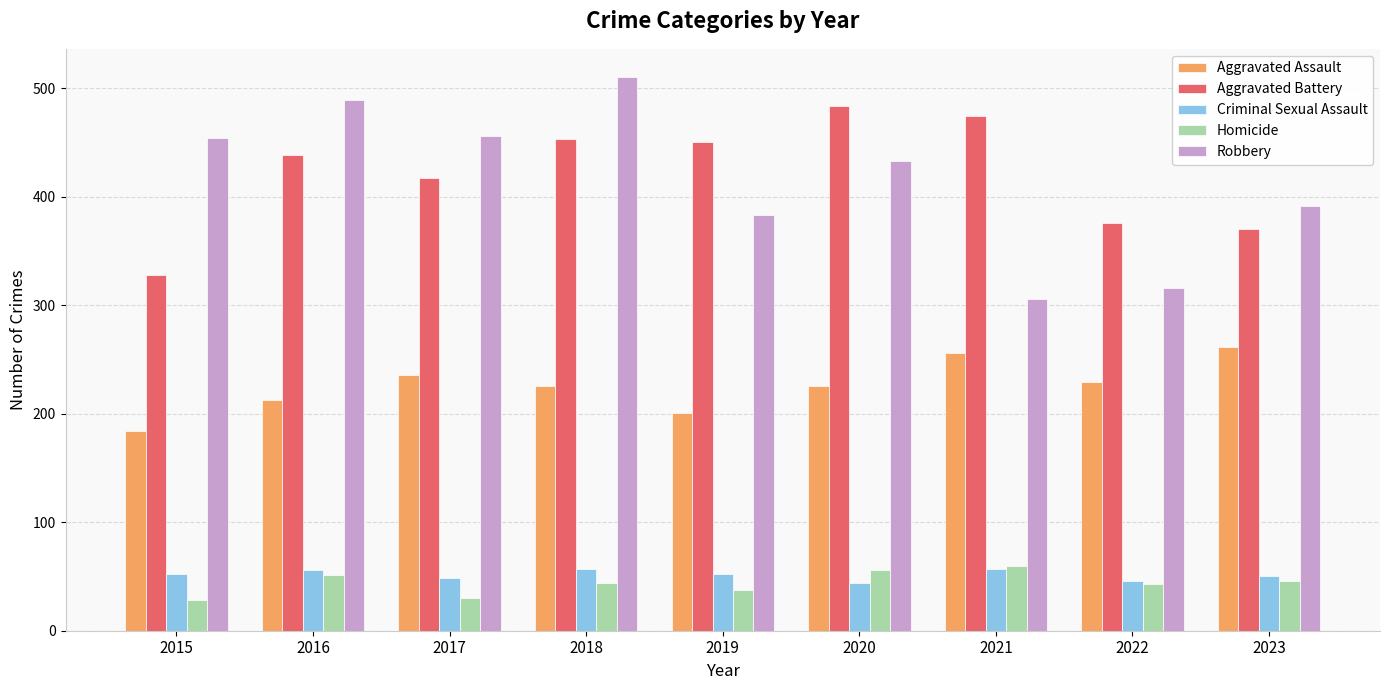

What is the difference between the highest and lowest values at 2022?

333